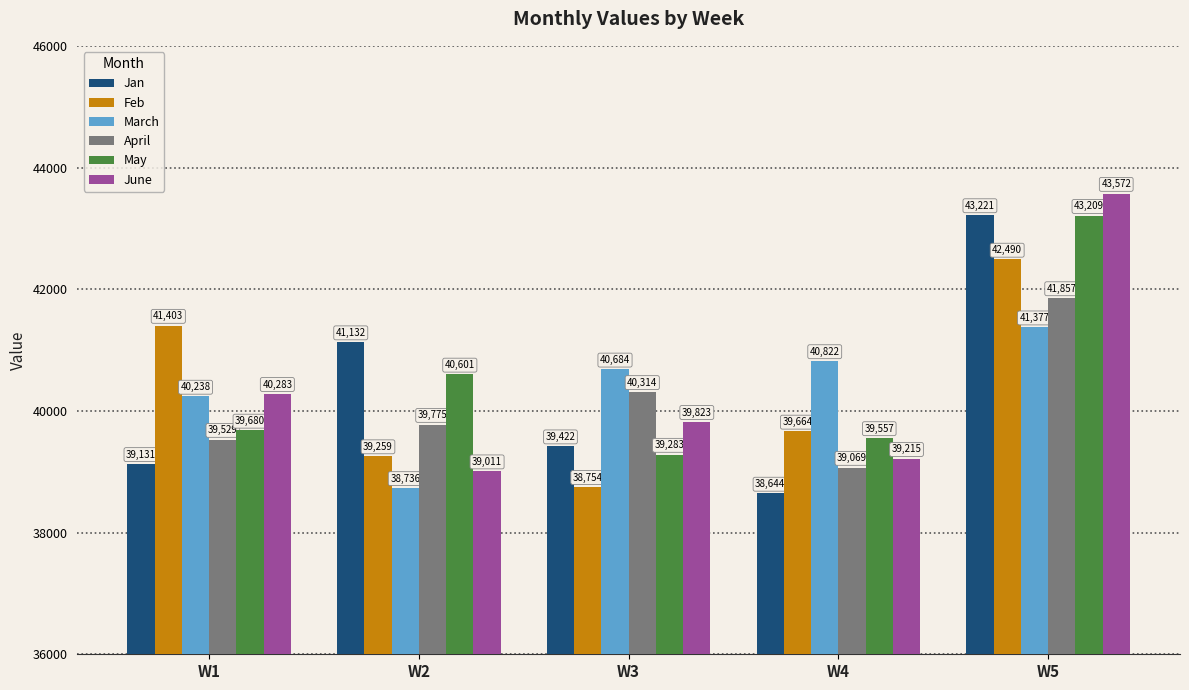

What is the sum of the March values at W1 and W2?

78974